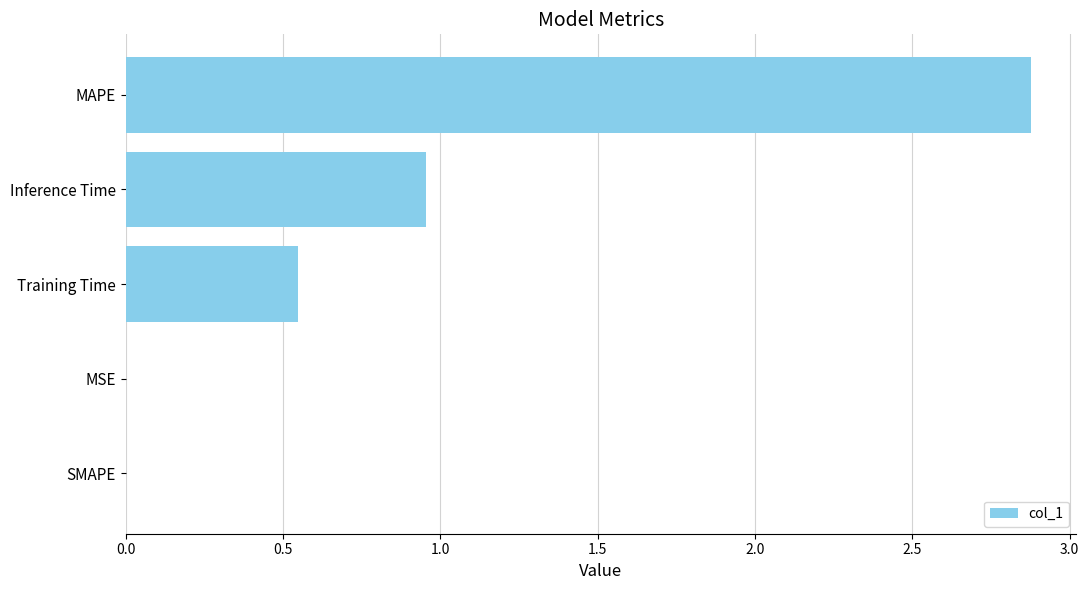

The value at MAPE is 1.6. True or false?

False